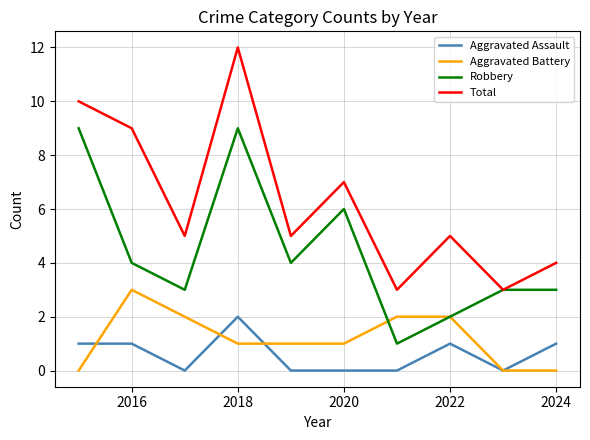

Which series has the widest spread of values?

Total